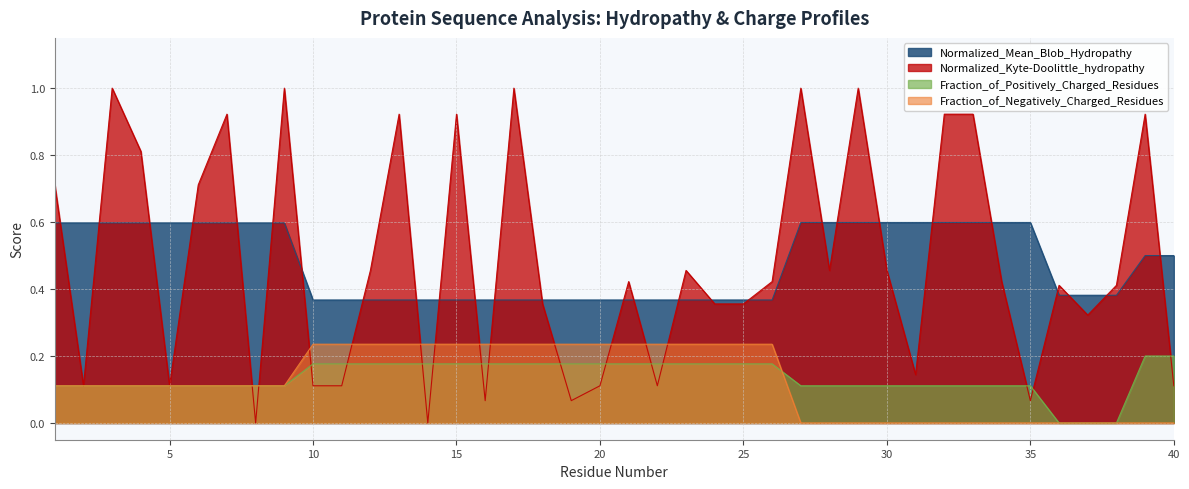

Reading right to left, list all the values displayed in this chart.

Normalized_Mean_Blob_Hydropathy: 40=0.5	39=0.5	38=0.4	37=0.4	36=0.4	35=0.6	34=0.6	33=0.6	32=0.6	31=0.6	30=0.6	29=0.6	28=0.6	27=0.6	26=0.4	25=0.4	24=0.4	23=0.4	22=0.4	21=0.4	20=0.4	19=0.4	18=0.4	17=0.4	16=0.4	15=0.4	14=0.4	13=0.4	12=0.4	11=0.4	10=0.4	9=0.6	8=0.6	7=0.6	6=0.6	5=0.6	4=0.6	3=0.6	2=0.6	1=0.6
Normalized_Kyte-Doolittle_hydropathy: 40=0.1	39=0.9	38=0.4	37=0.3	36=0.4	35=0.1	34=0.4	33=0.9	32=0.9	31=0.1	30=0.5	29=1.0	28=0.5	27=1.0	26=0.4	25=0.4	24=0.4	23=0.5	22=0.1	21=0.4	20=0.1	19=0.1	18=0.4	17=1.0	16=0.1	15=0.9	14=0.0	13=0.9	12=0.5	11=0.1	10=0.1	9=1.0	8=0.0	7=0.9	6=0.7	5=0.1	4=0.8	3=1.0	2=0.1	1=0.7
Fraction_of_Positively_Charged_Residues: 40=0.2	39=0.2	38=0.0	37=0.0	36=0.0	35=0.1	34=0.1	33=0.1	32=0.1	31=0.1	30=0.1	29=0.1	28=0.1	27=0.1	26=0.2	25=0.2	24=0.2	23=0.2	22=0.2	21=0.2	20=0.2	19=0.2	18=0.2	17=0.2	16=0.2	15=0.2	14=0.2	13=0.2	12=0.2	11=0.2	10=0.2	9=0.1	8=0.1	7=0.1	6=0.1	5=0.1	4=0.1	3=0.1	2=0.1	1=0.1
Fraction_of_Negatively_Charged_Residues: 40=0.0	39=0.0	38=0.0	37=0.0	36=0.0	35=0.0	34=0.0	33=0.0	32=0.0	31=0.0	30=0.0	29=0.0	28=0.0	27=0.0	26=0.2	25=0.2	24=0.2	23=0.2	22=0.2	21=0.2	20=0.2	19=0.2	18=0.2	17=0.2	16=0.2	15=0.2	14=0.2	13=0.2	12=0.2	11=0.2	10=0.2	9=0.1	8=0.1	7=0.1	6=0.1	5=0.1	4=0.1	3=0.1	2=0.1	1=0.1